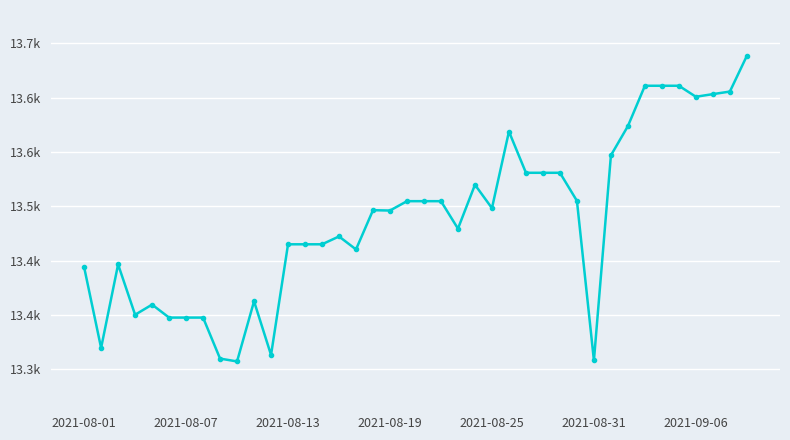

Is this an area chart (filled region under the line)?

No